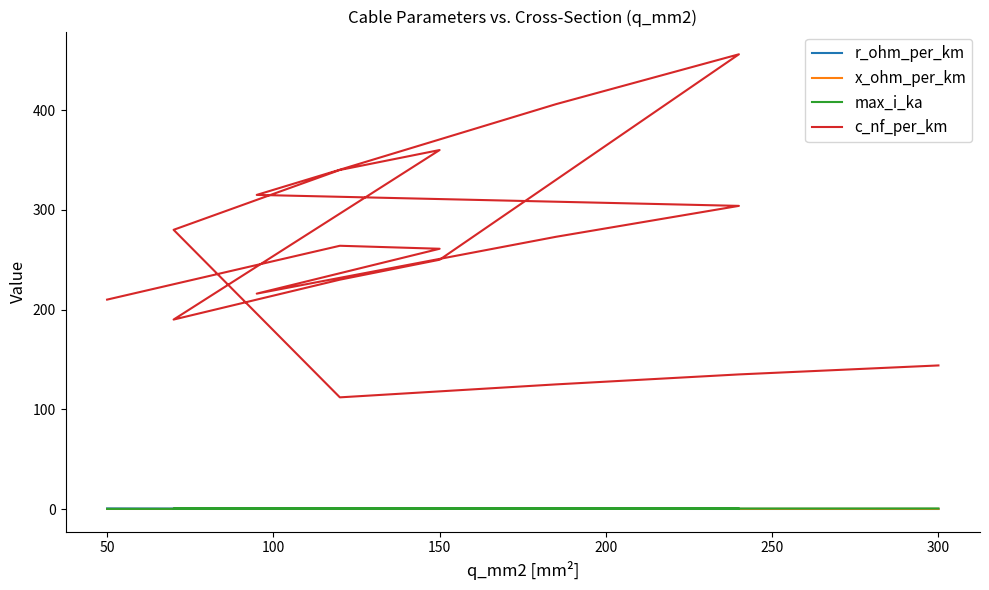

What is the value of the x_ohm_per_km point at the 18th from the left?

0.1